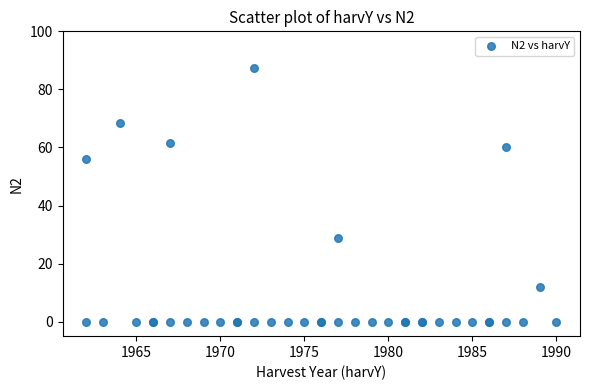

What Y value in the scatter plot is closest to 43?

56.1